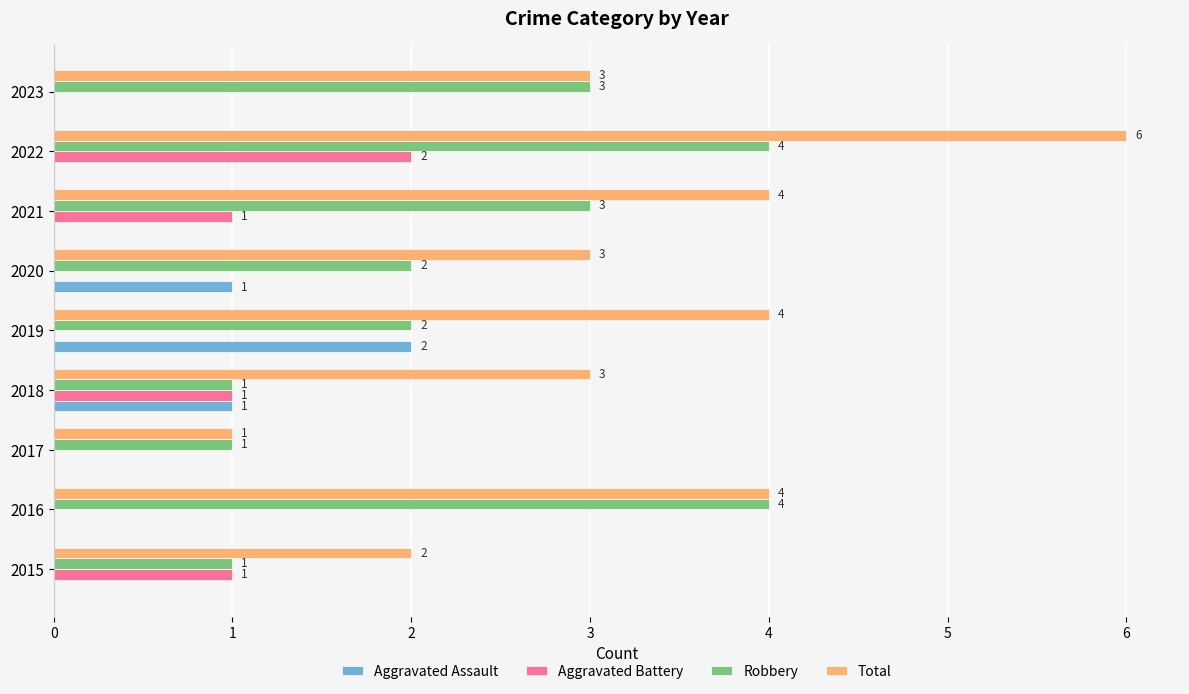

Which label corresponds to the largest value in the chart?

2022